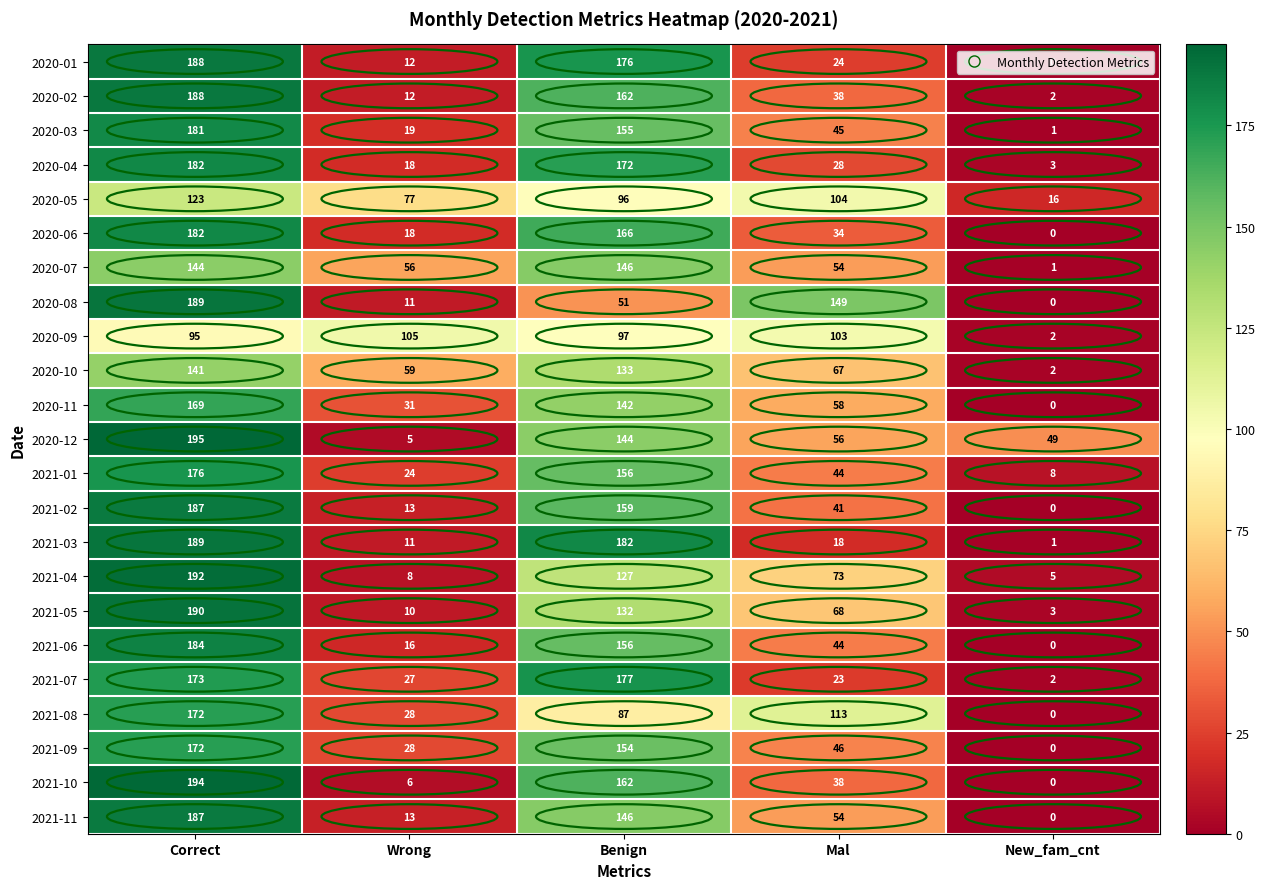

List the labels in order of 2021-05 value, smallest first.

New_fam_cnt, Wrong, Mal, Benign, Correct